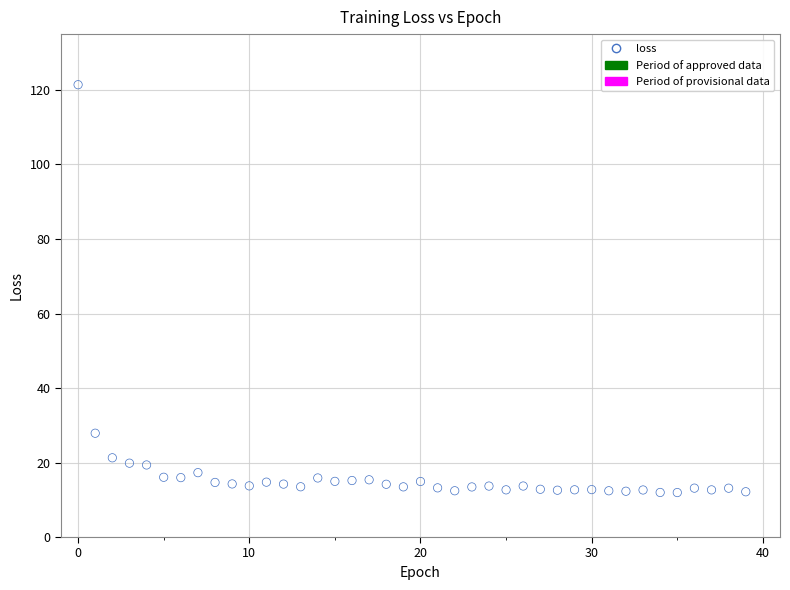

What is the range of Y values (max minus min)?

109.5